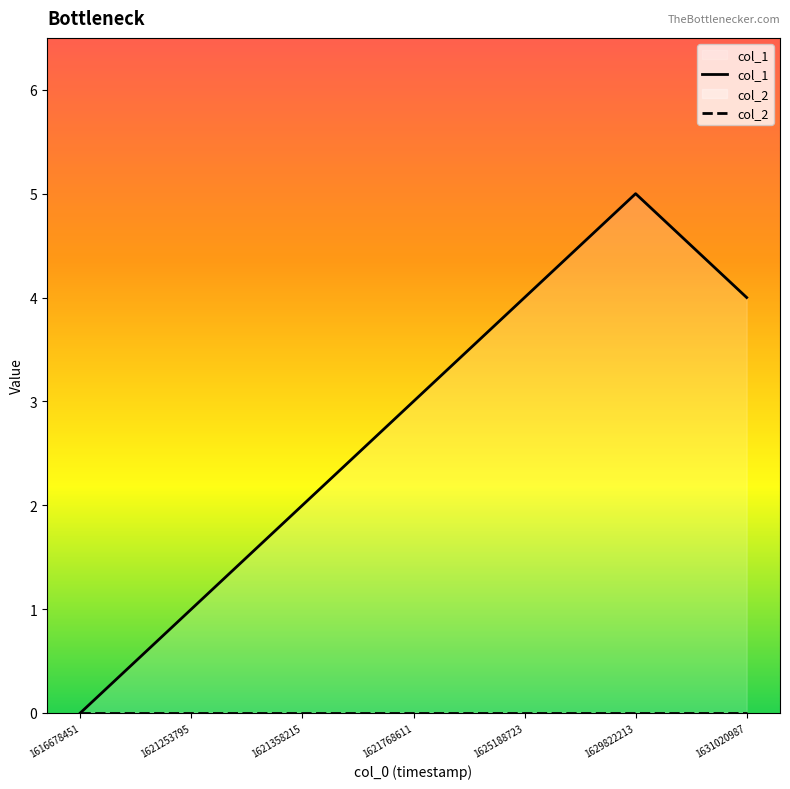

Count the col_1 values in the range 1 to 4.

5